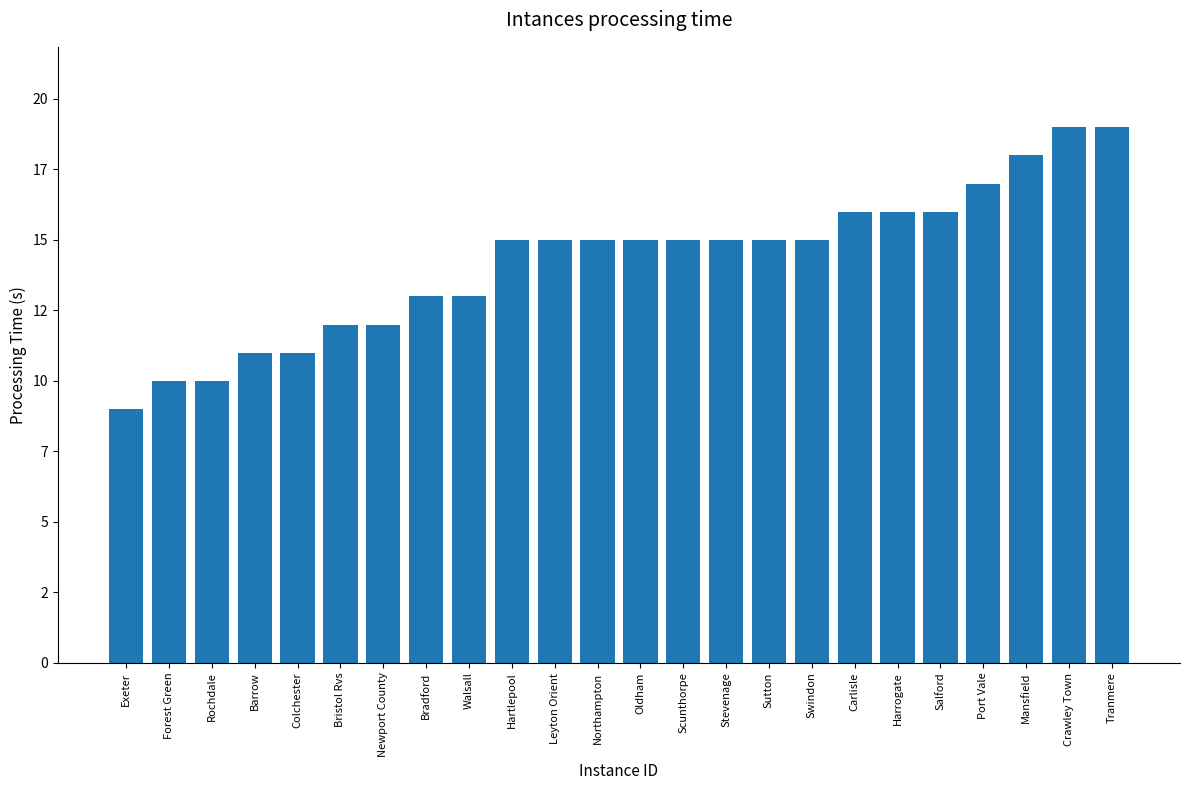

Reading right to left, what are all the values shown in this chart?

19	19	18	17	16	16	16	15	15	15	15	15	15	15	15	13	13	12	12	11	11	10	10	9